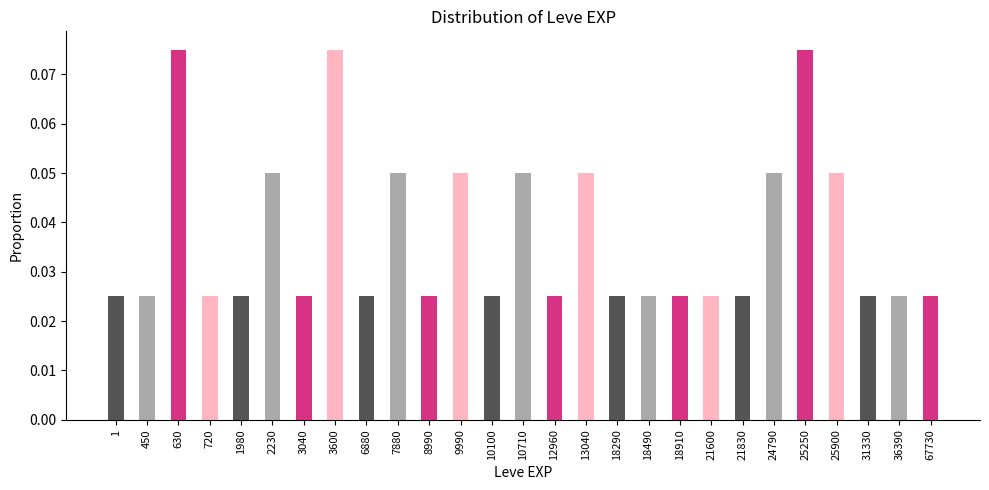

Which has a higher value, 25250 or 18910?

25250